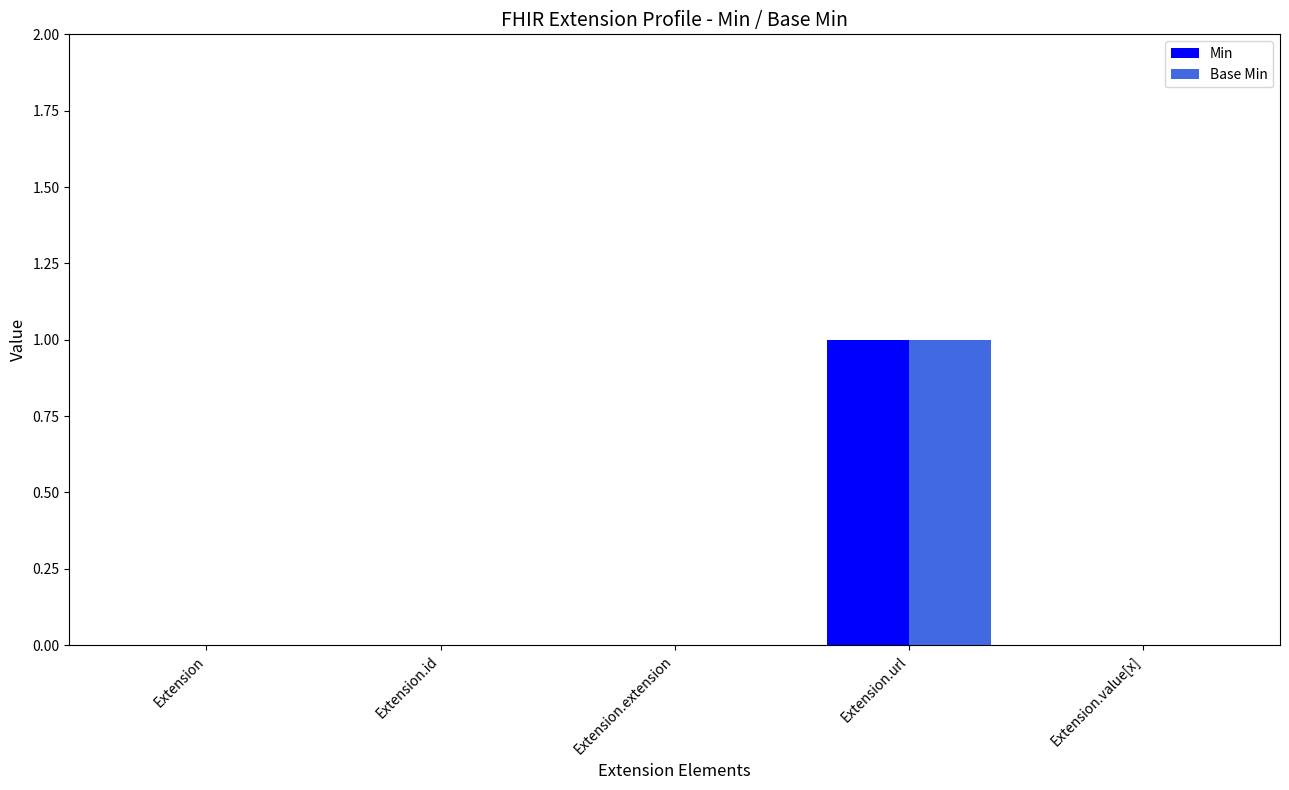

Count the number of data series in this chart.

2